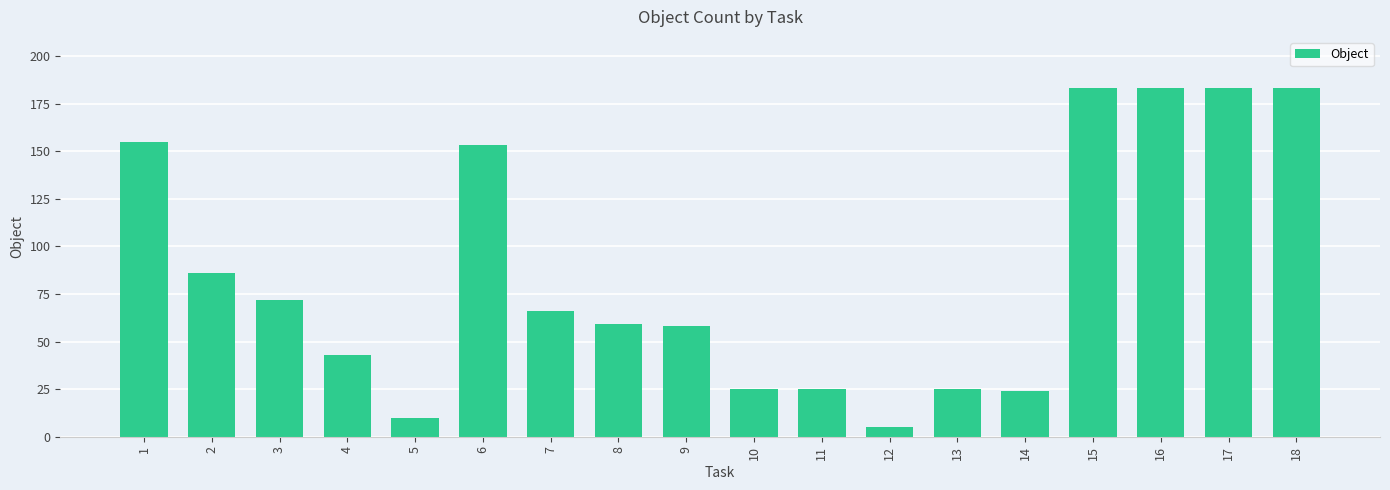

What is the sum of the values at 5 and 17?

193